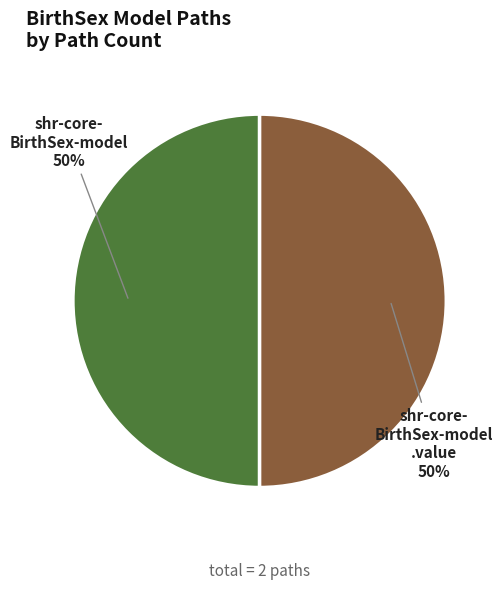

Count the number of slices in the pie.

2